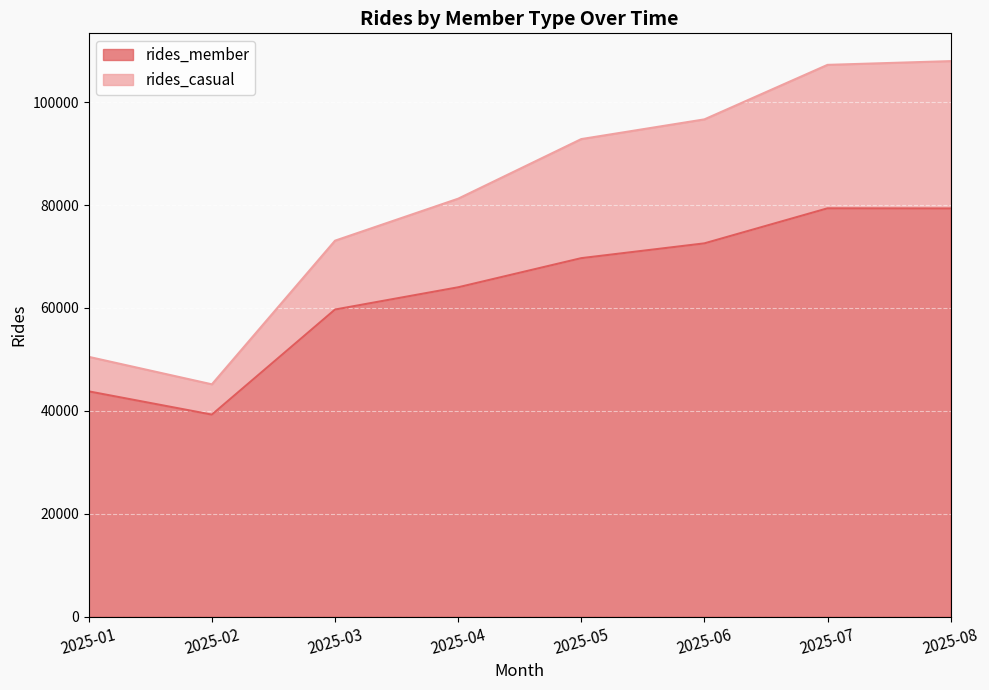

True or false: rides_casual and rides_member intersect in this chart.

False